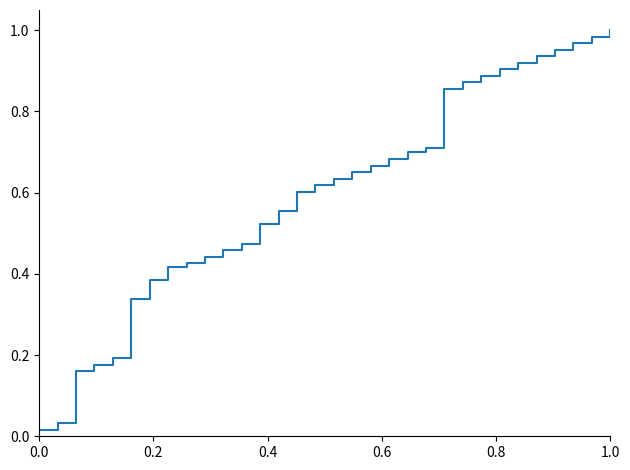

Does the chart display data point markers on the line(s)?

No